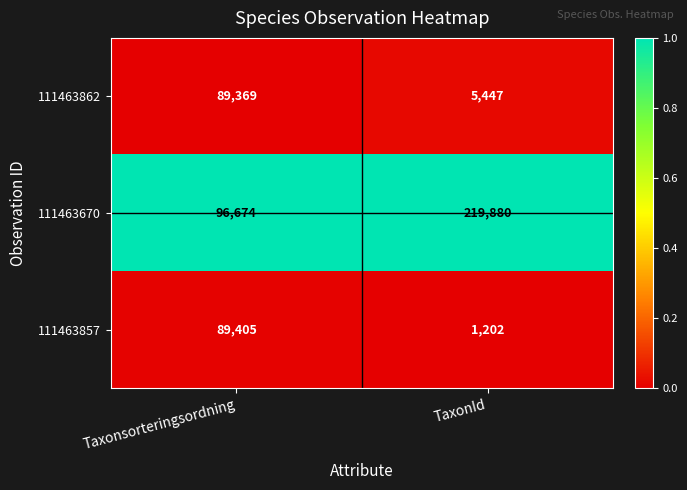

Rank the series by their maximum value, from highest to lowest.

111463670, 111463857, 111463862